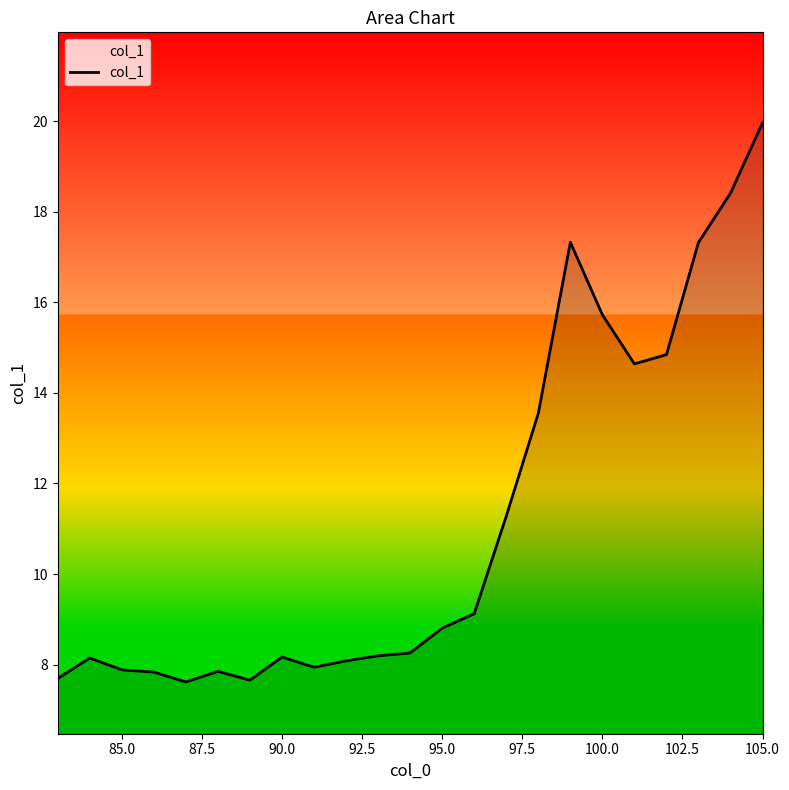

What is the difference between the maximum and minimum values?

12.4